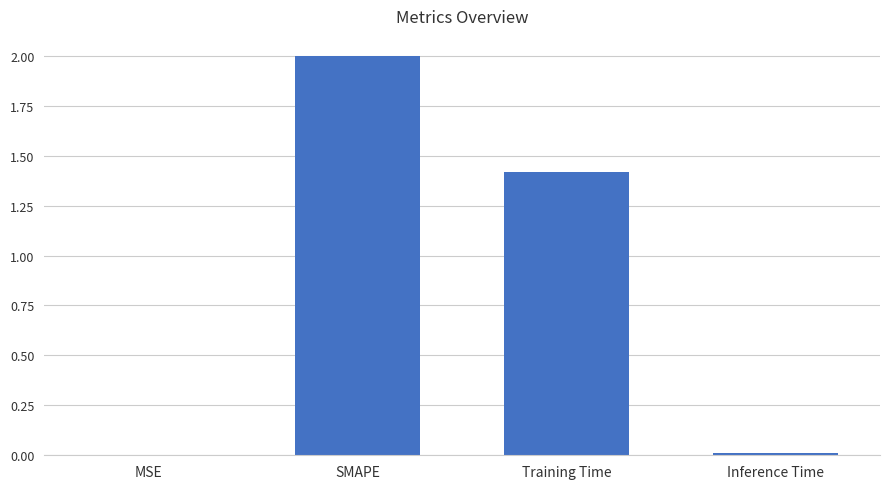

What is the change in value from Training Time to Inference Time?

-1.4